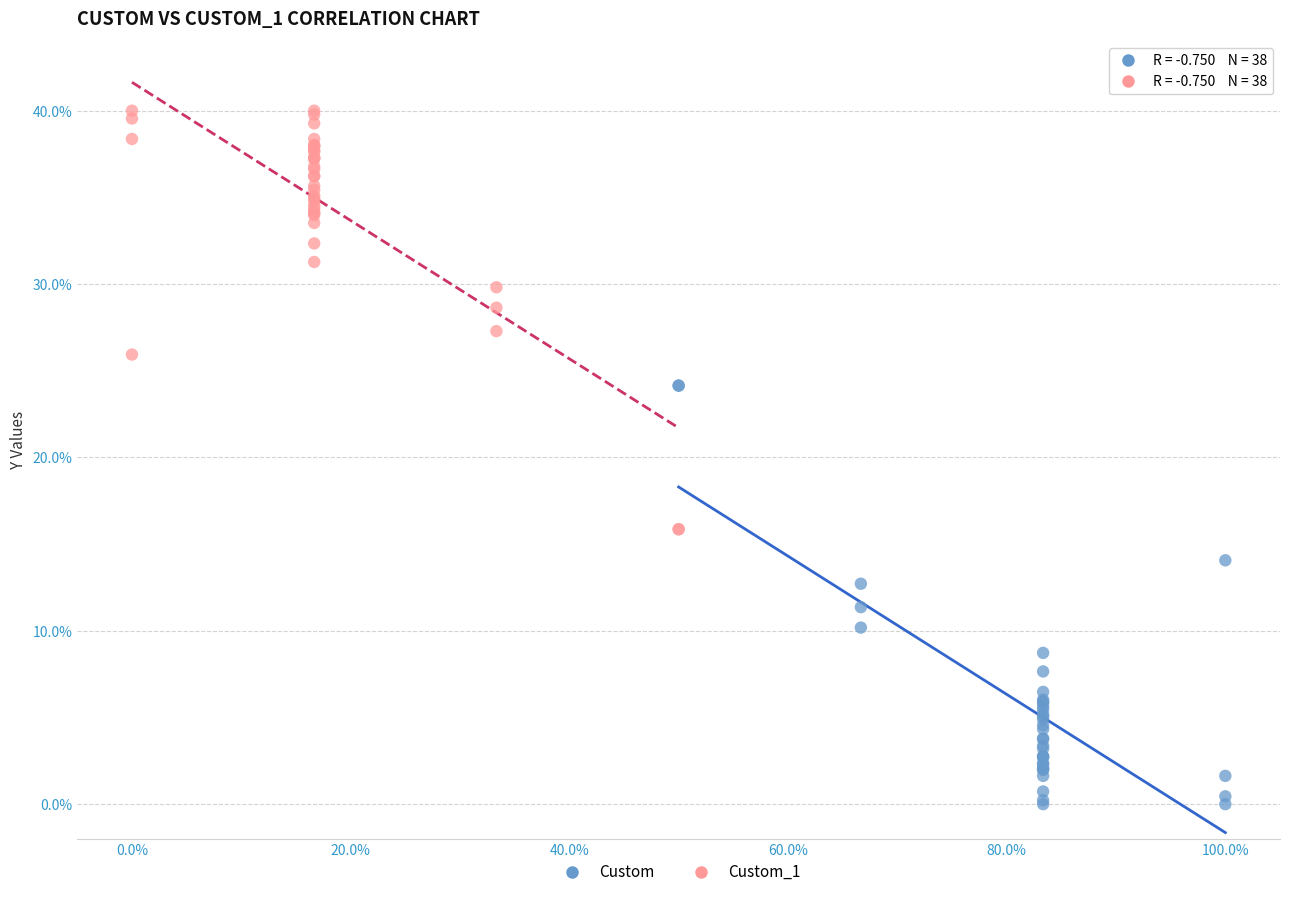

Which series contains the lowest Y value?

Custom